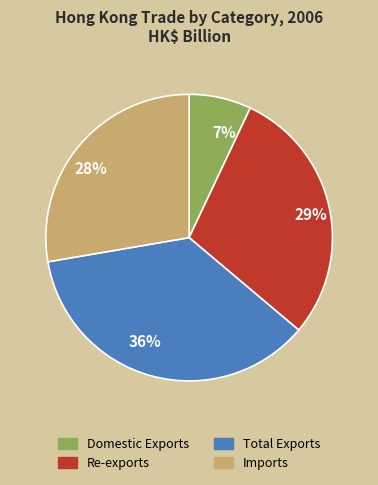

To the nearest percent, what percentage of the pie is 36%?

36%